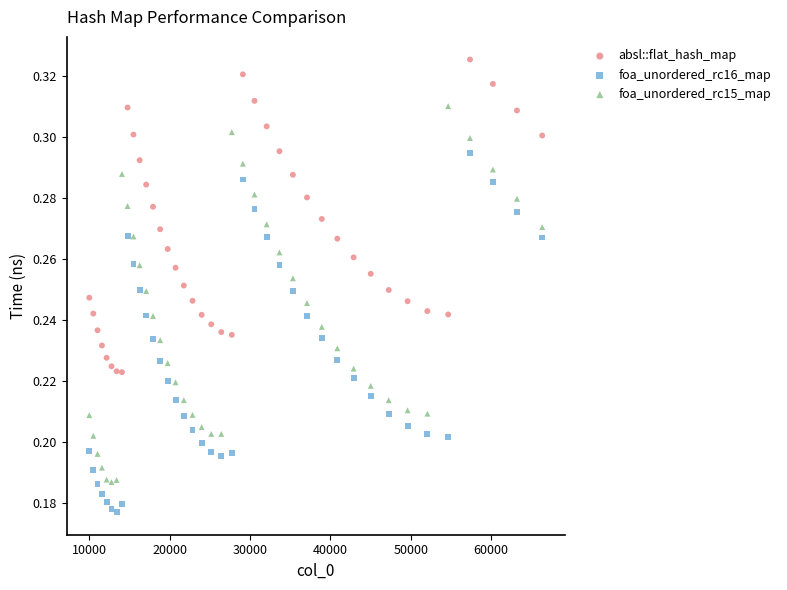

What is the X range (max minus min) for the scatter plot?

56358.0